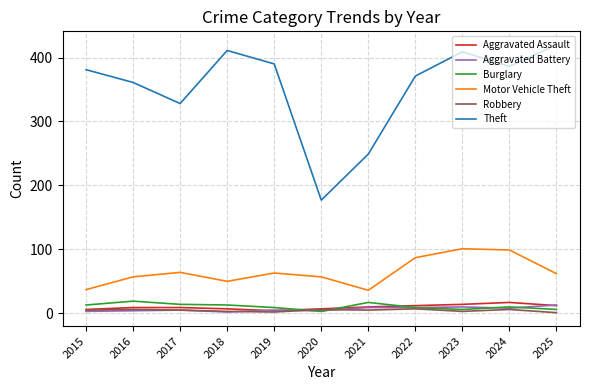

Which series changed the most between 2015 and 2021?

Theft